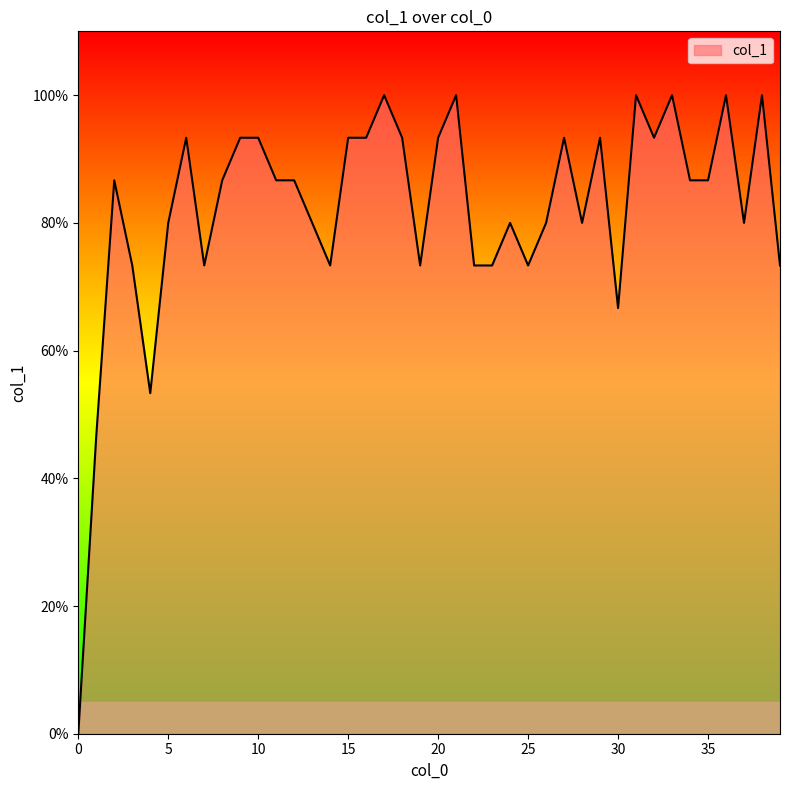

Is this an area chart (filled region under the line)?

Yes